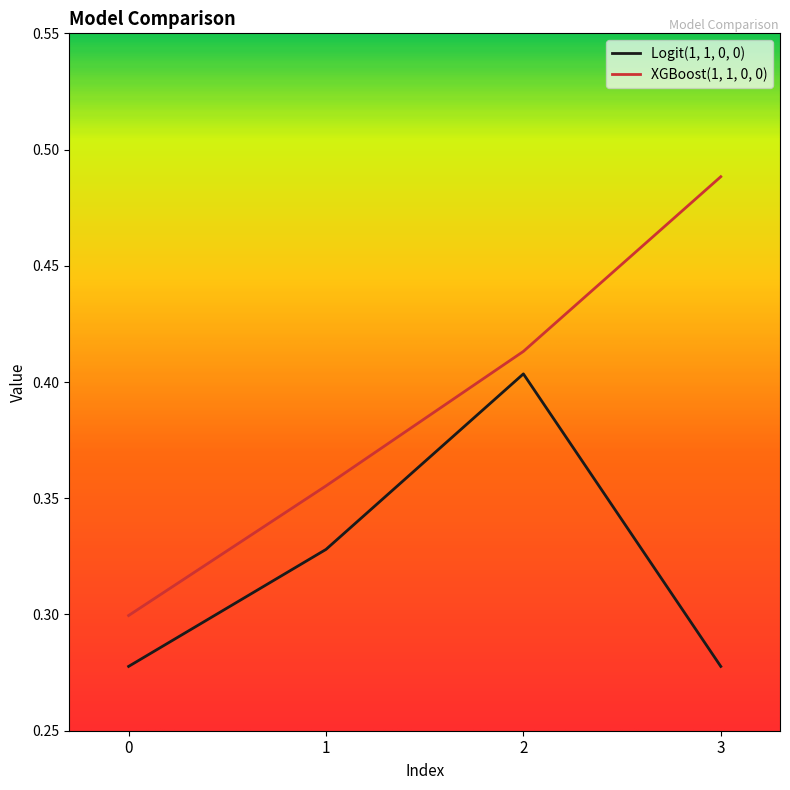

At how many categories does at least one series exceed 0?

4